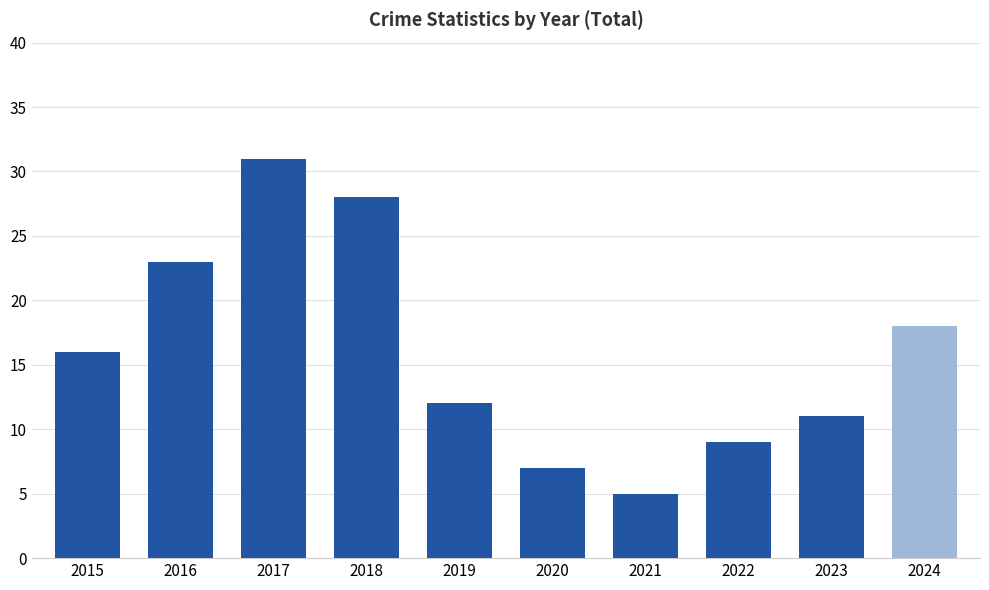

The value at 2017 is 8. True or false?

False